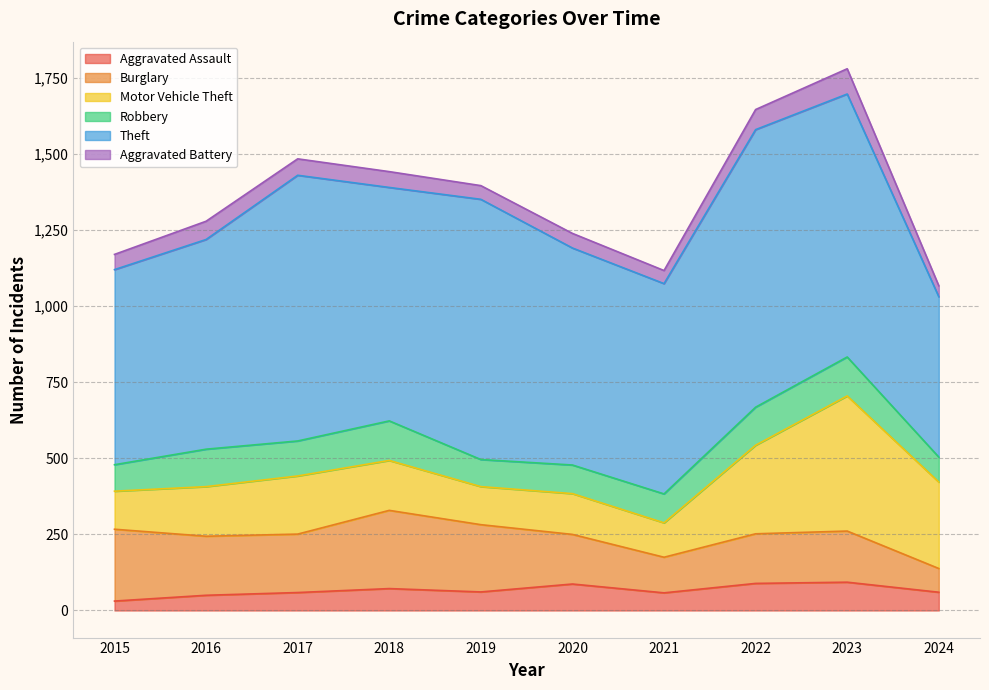

List the labels in order of Burglary value, largest first.

2018, 2015, 2019, 2016, 2017, 2023, 2020, 2022, 2021, 2024